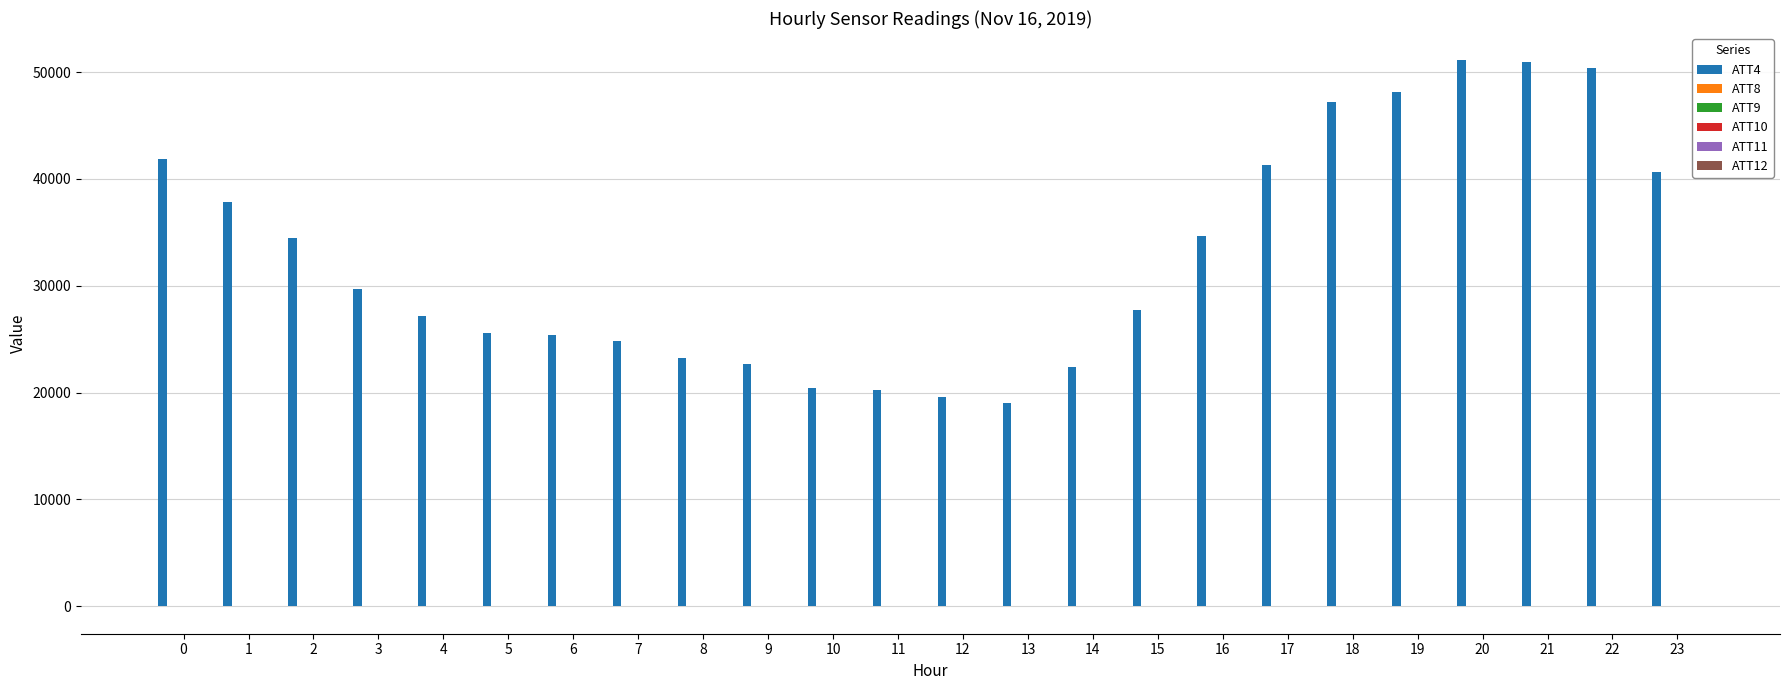

Which series has the largest total across all categories?

ATT4